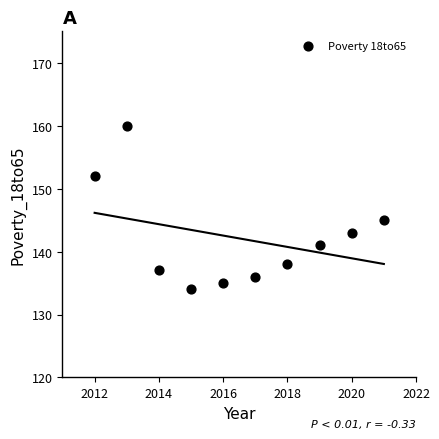

What Y value in the scatter plot is closest to 147?

145